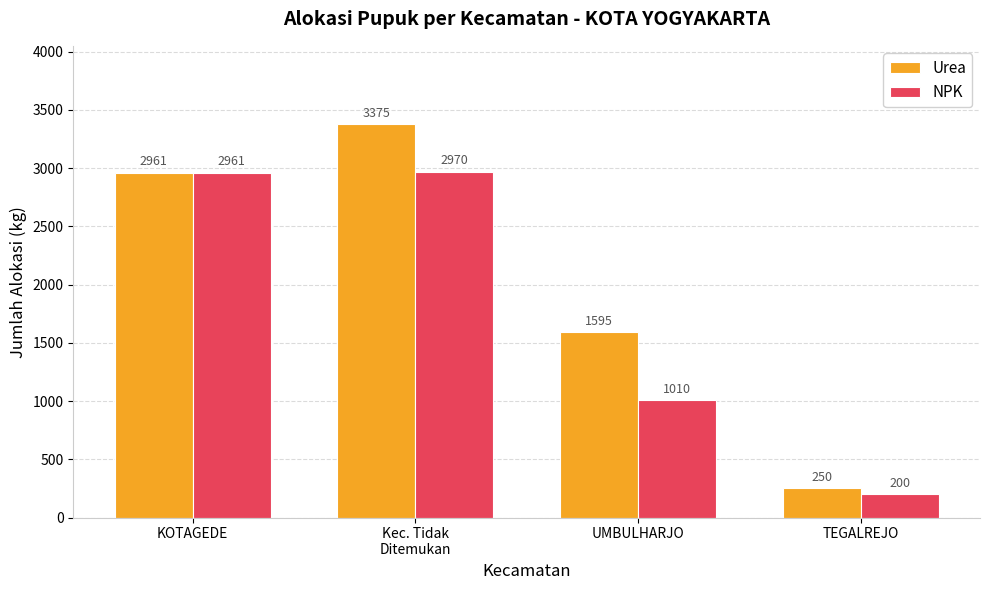

Reading left to right, extract all data points from this chart.

Urea: KOTAGEDE=2961	Kec. Tidak
Ditemukan=3375	UMBULHARJO=1595	TEGALREJO=250
NPK: KOTAGEDE=2961	Kec. Tidak
Ditemukan=2970	UMBULHARJO=1010	TEGALREJO=200